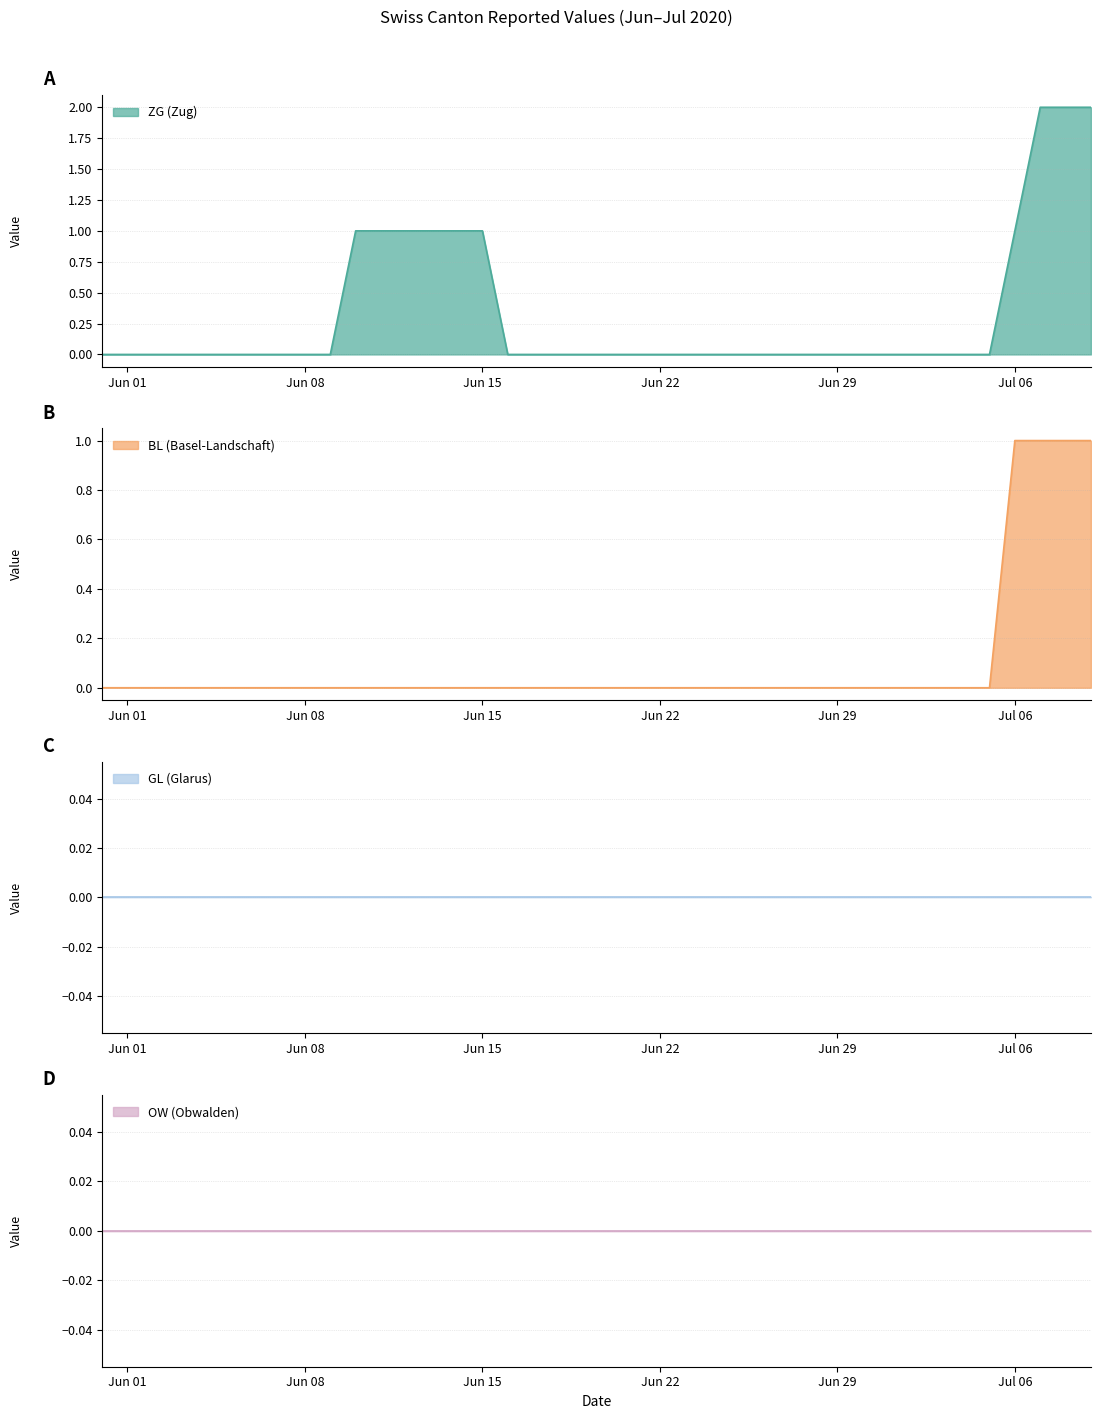

True or false: ZG has a value of 1 at 2020-07-08.

False